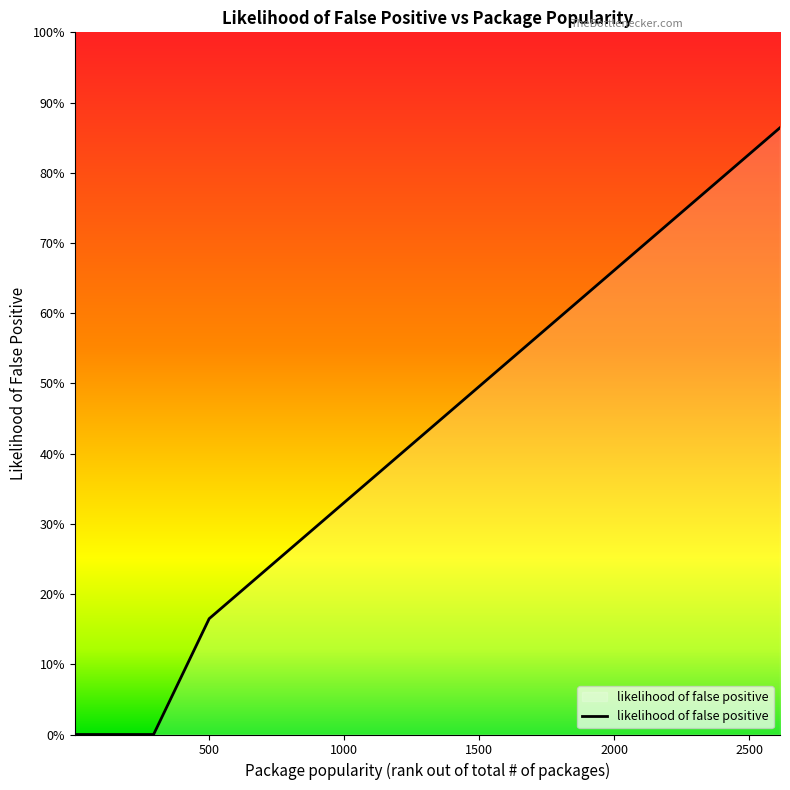

Reading left to right, list all the values displayed in this chart.

0.0	0.0	0.0	0.0	0.0	0.0	0.0	0.0	0.2	0.2	0.2	0.2	0.2	0.2	0.2	0.3	0.3	0.3	0.3	0.4	0.5	0.5	0.5	0.5	0.6	0.7	0.7	0.7	0.9